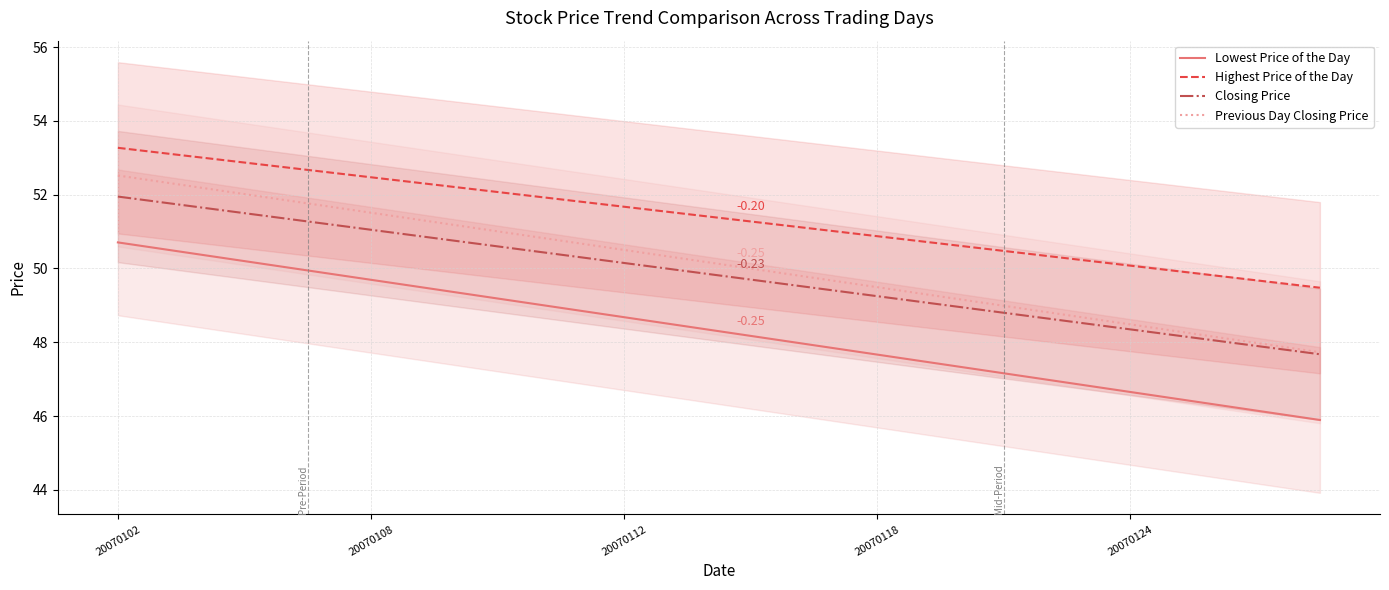

True or false: Highest Price of the Day has more than 1 points higher than both neighbors.

False